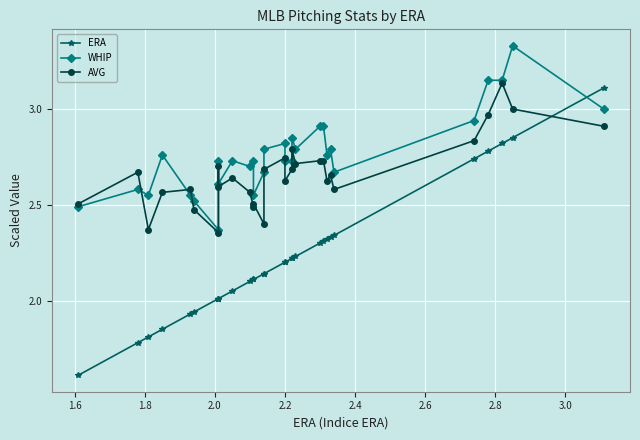

True or false: AVG and WHIP cross at least once.

True